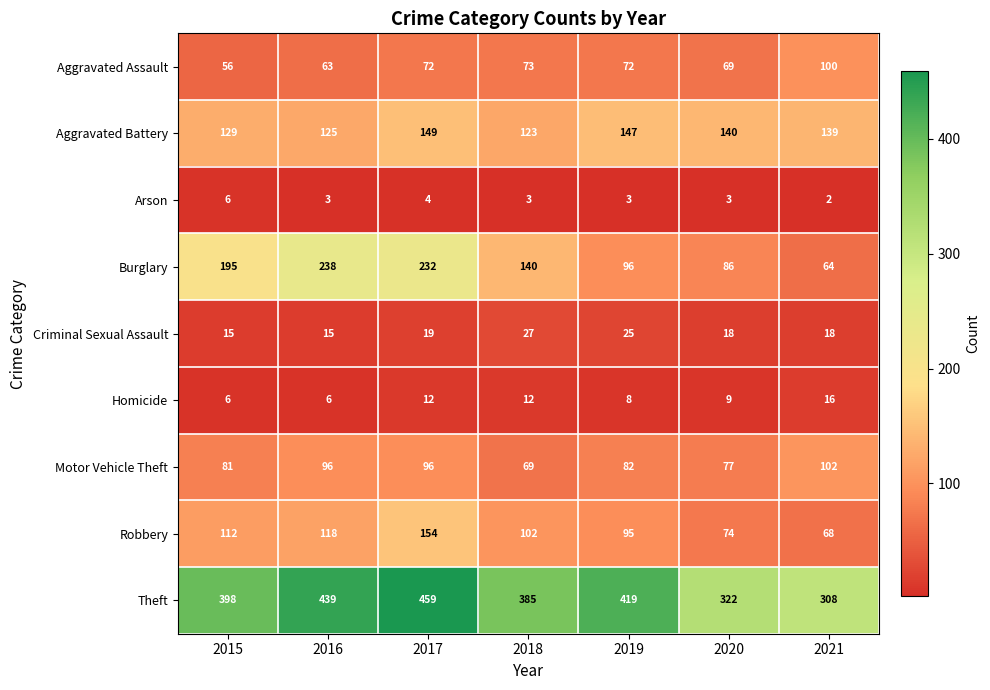

Which series changed the most between 2016 and 2018?

Burglary